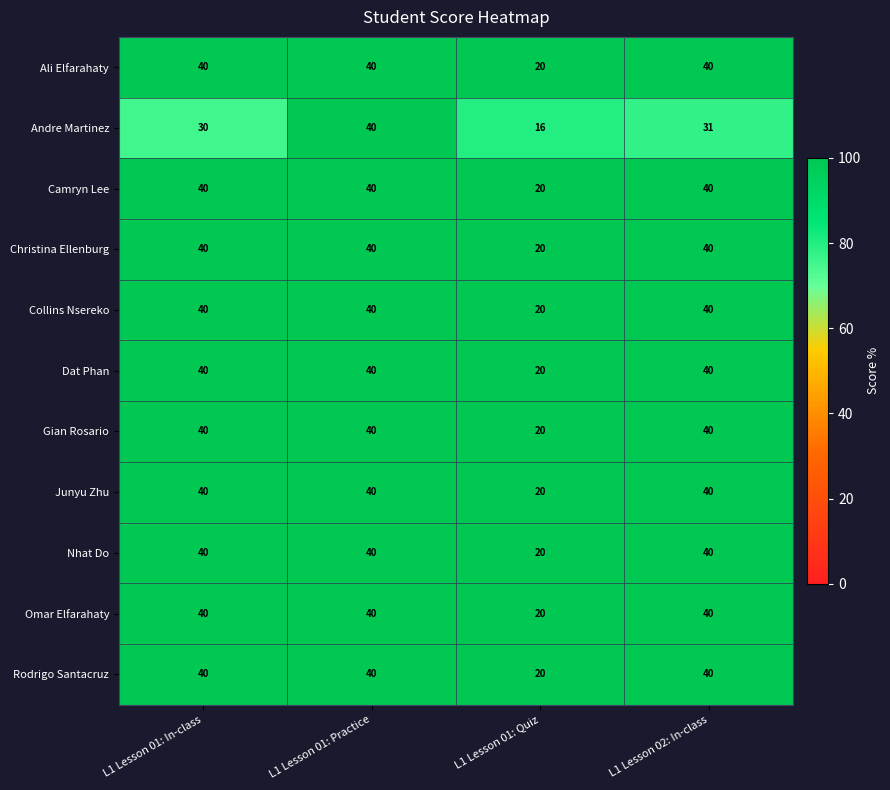

Read the Nhat Do value at L1 Lesson 01: Quiz, to the nearest 10.

20